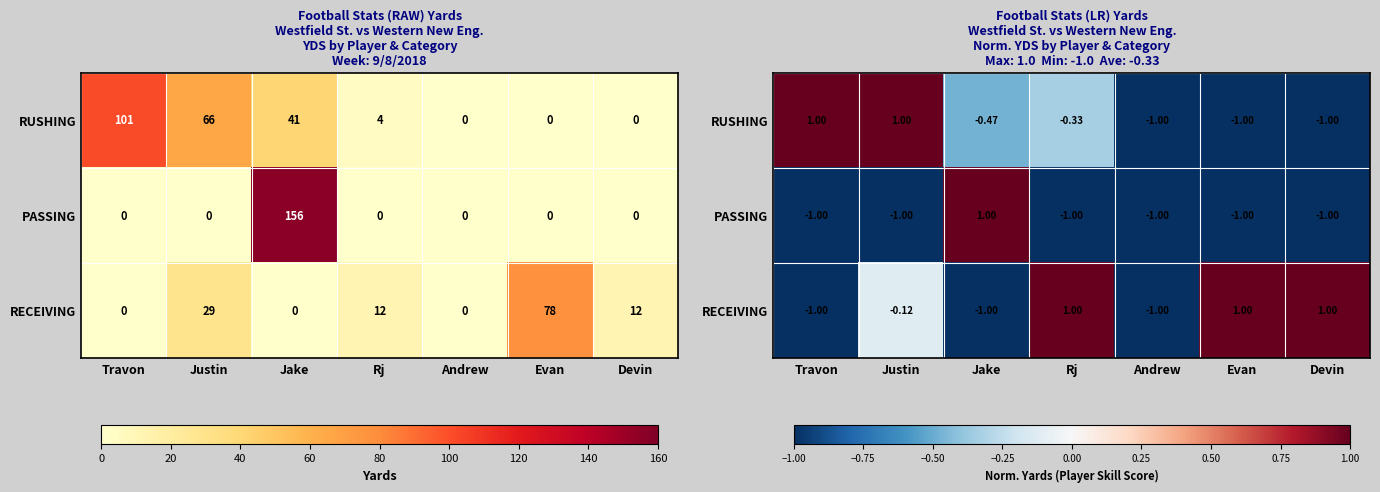

Count the number of data series in this chart.

3